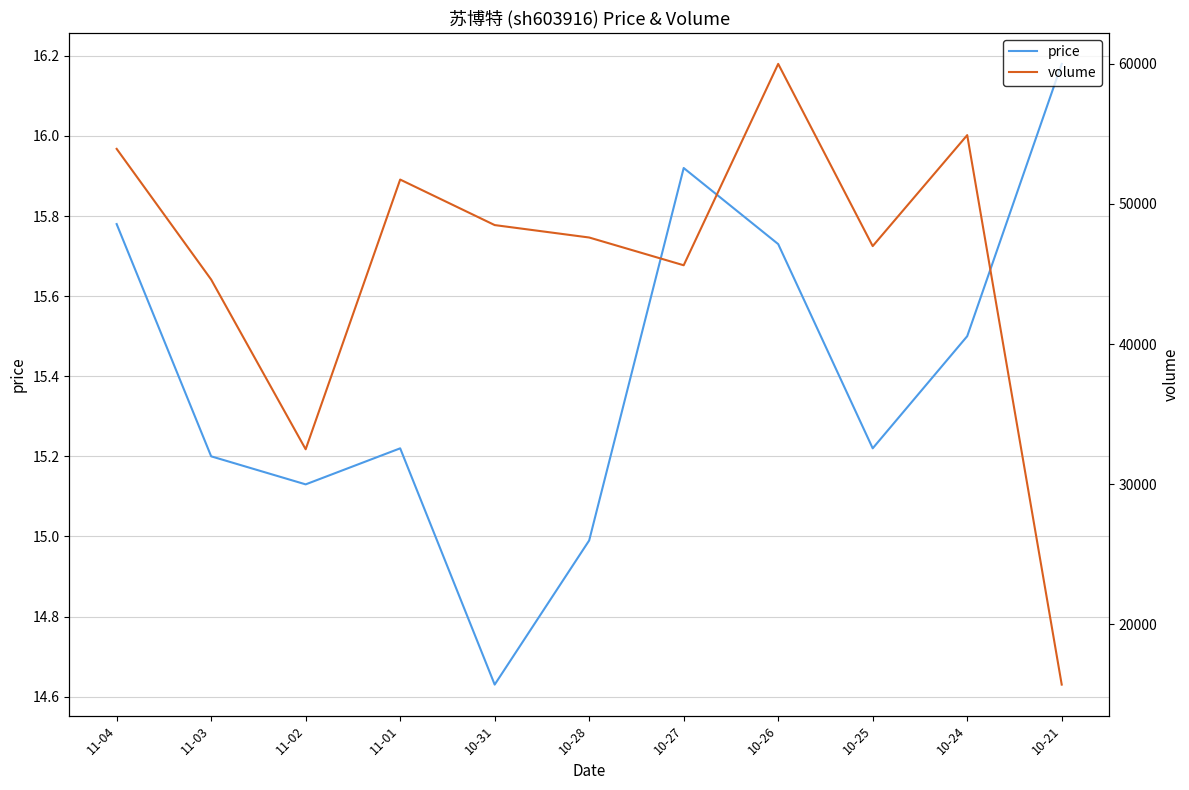

What is the label of the 10th point from the right?

11-03